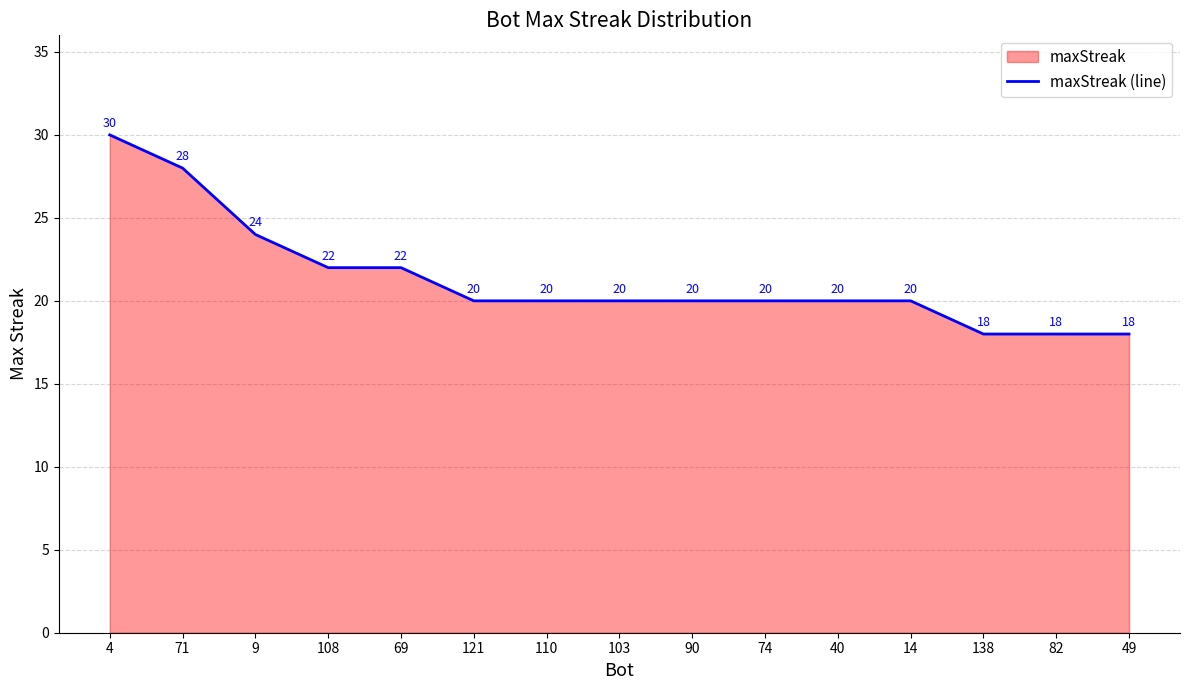

How many values are between 20 and 22?

9